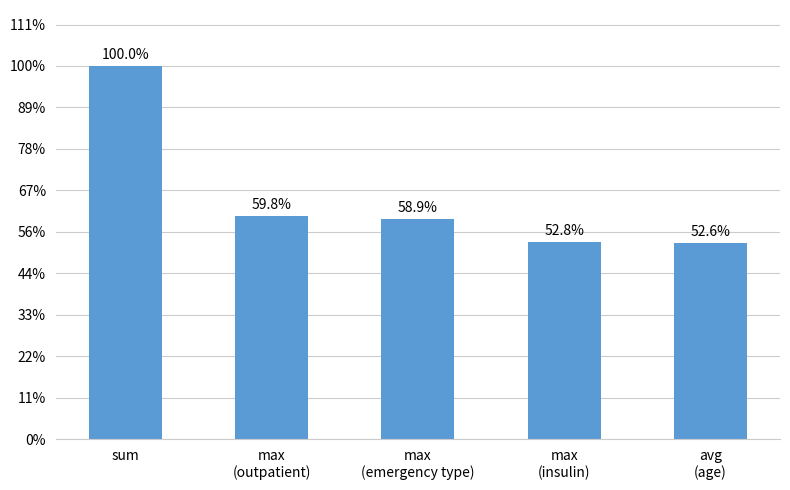

What is the ratio of the value at avg
(age) to the value at sum?

0.5